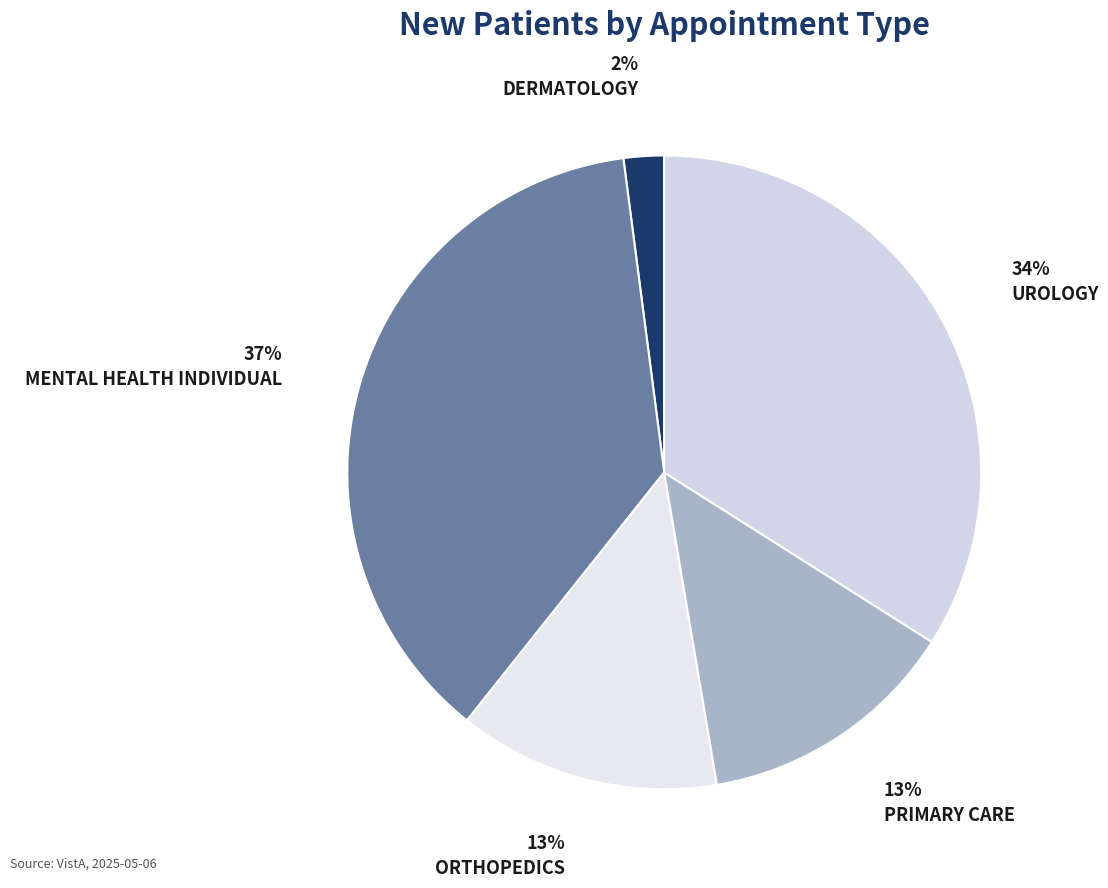

What percentage is the MENTAL HEALTH INDIVIDUAL slice, to the nearest percent?

37%